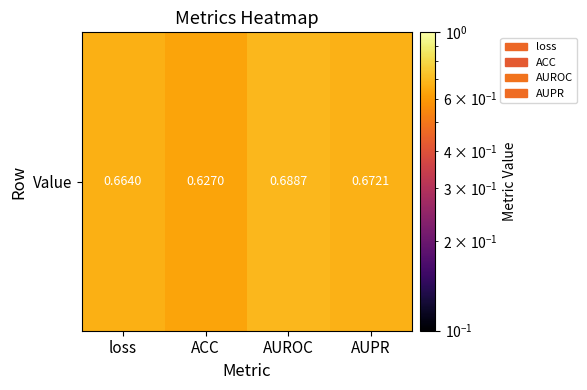

True or false: the data shows 0.9 at loss.

False